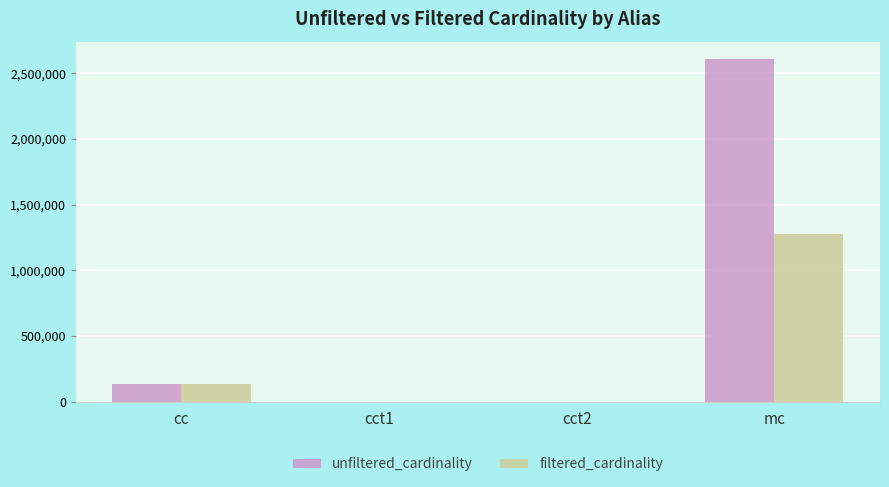

Which series changed the most between cc and cct2?

filtered_cardinality